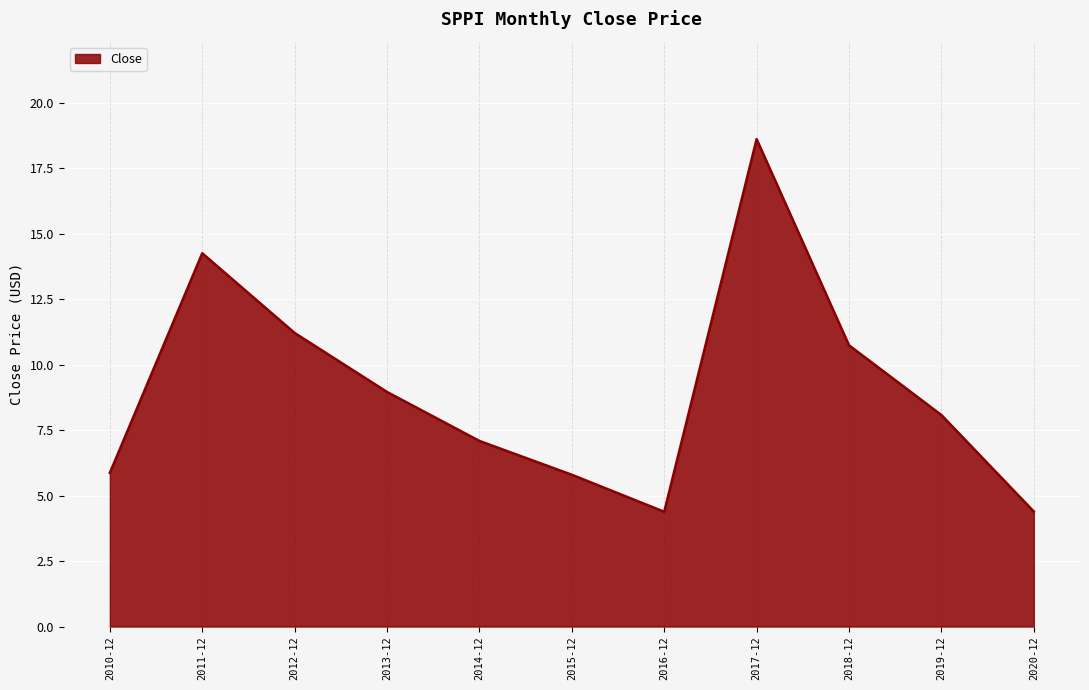

What is the difference between the maximum and minimum values?

14.2